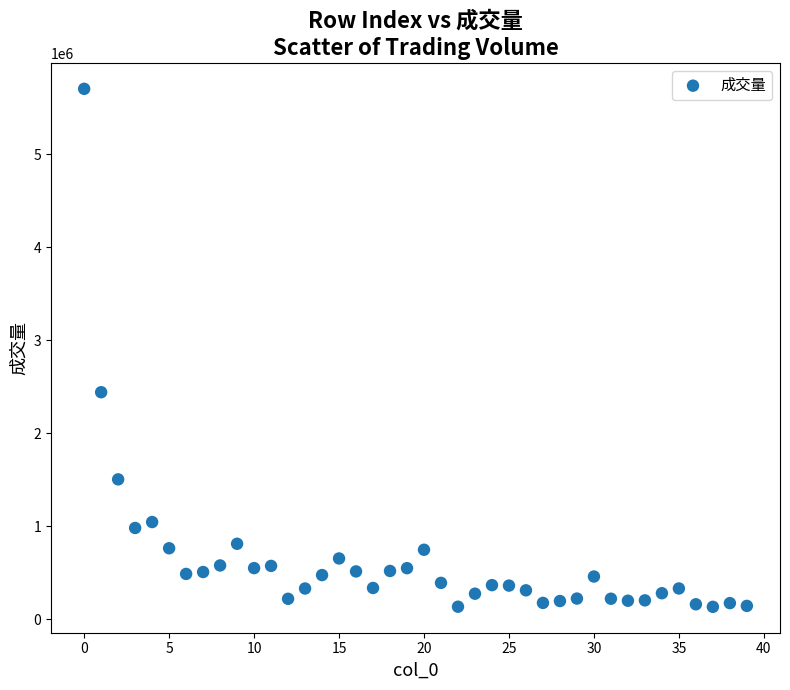

What Y value in the scatter plot is closest to 2917779?

2440803